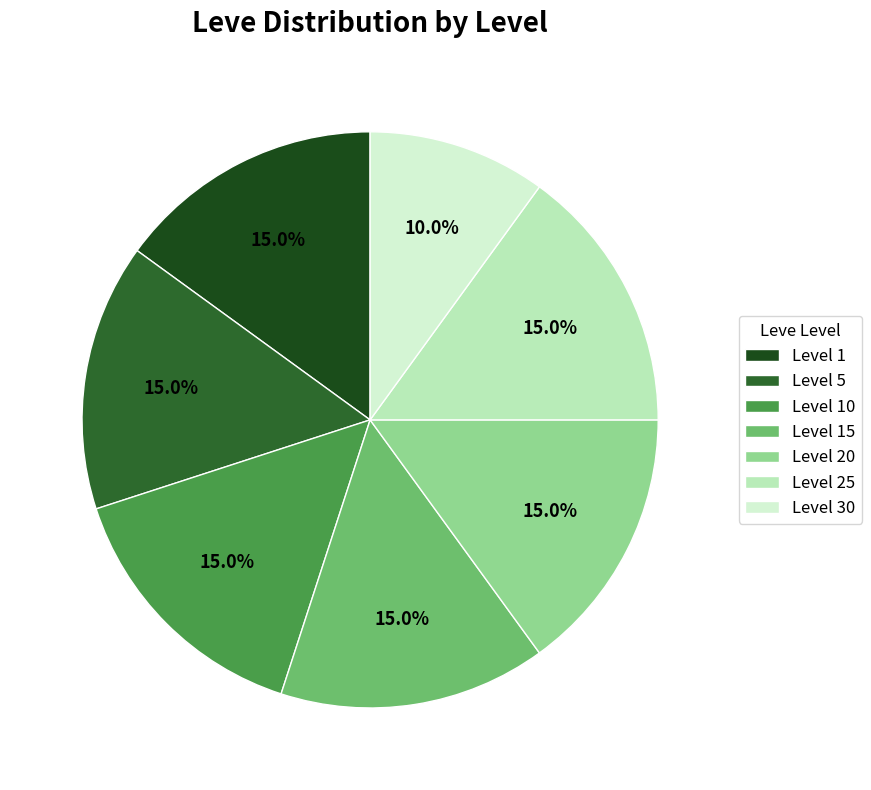

Does any single category account for the majority?

No